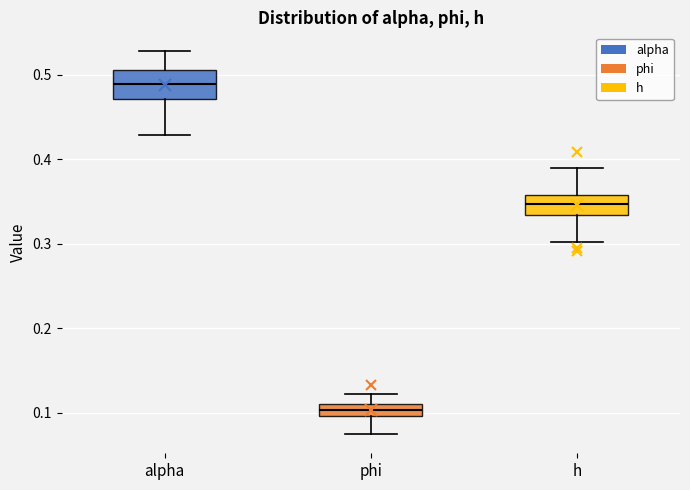

Where does the upper whisker of the box for phi end on the y-axis? The values are not printed on the chart, so give them approximately, as read against the axis.

0.12